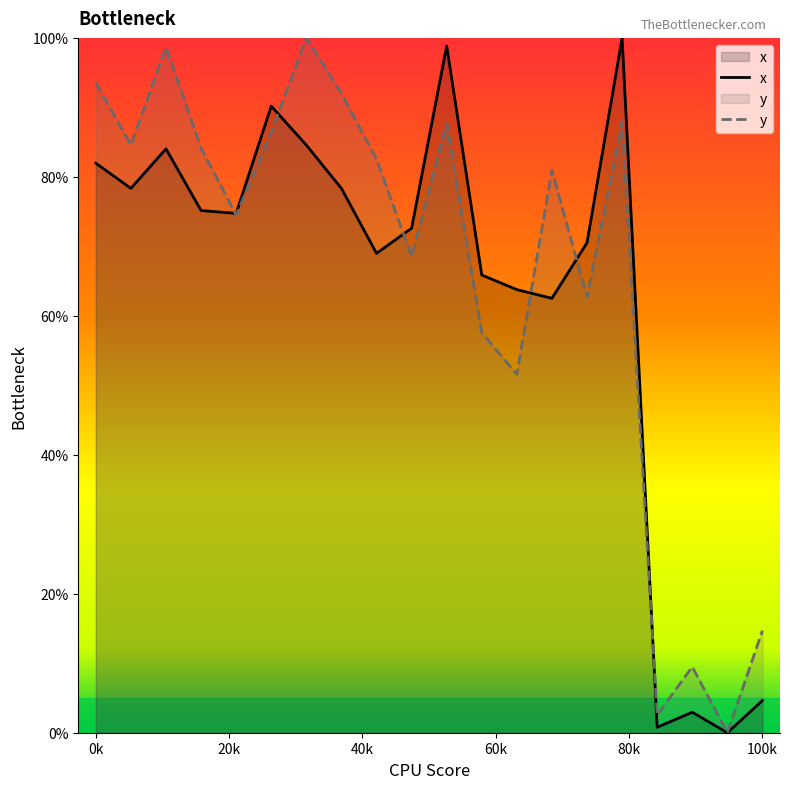

At which label does x reach its peak?

15